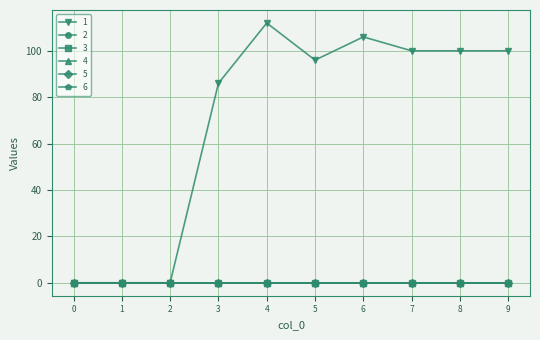

True or false: 2 and 4 cross at least once.

False